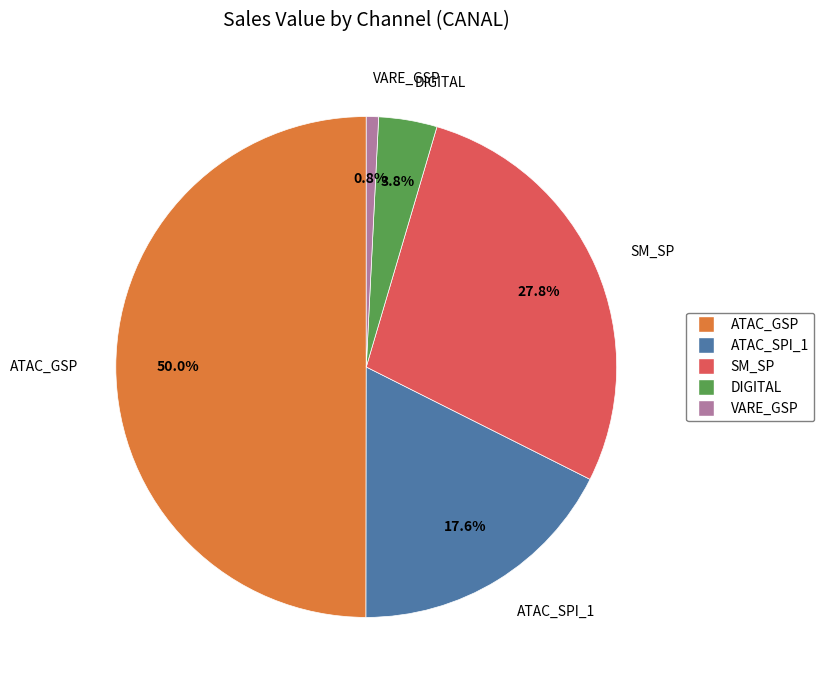

How many slices are in this pie chart?

5